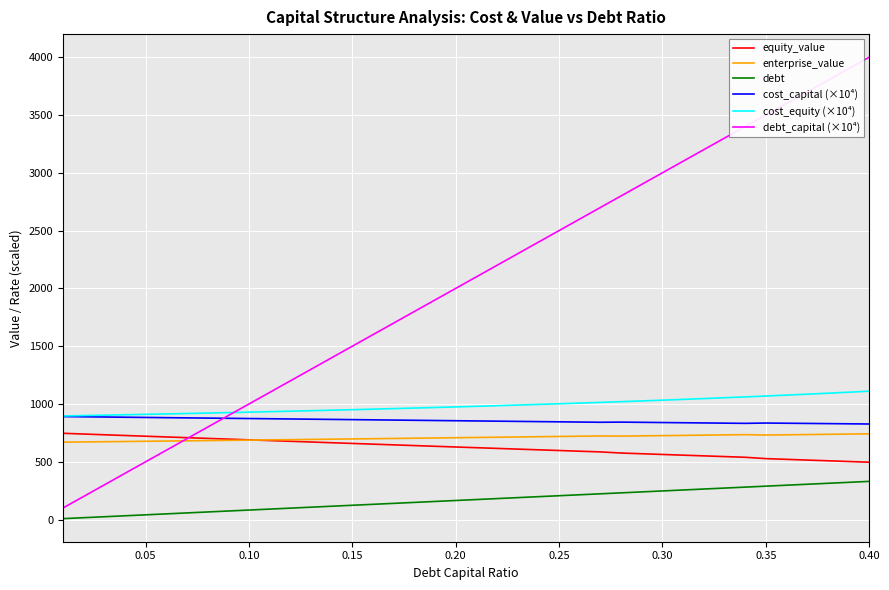

Which series has the largest total across all categories?

debt_capital (×10⁴)